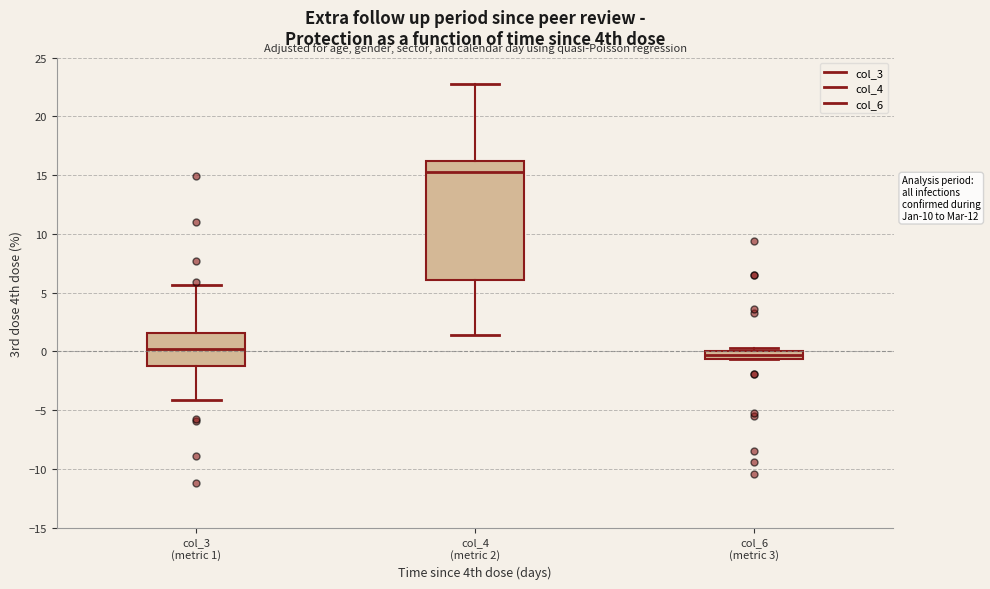

Where does the lower whisker of the box for col_3 (metric 1) end on the y-axis? The values are not printed on the chart, so give them approximately, as read against the axis.

-4.0